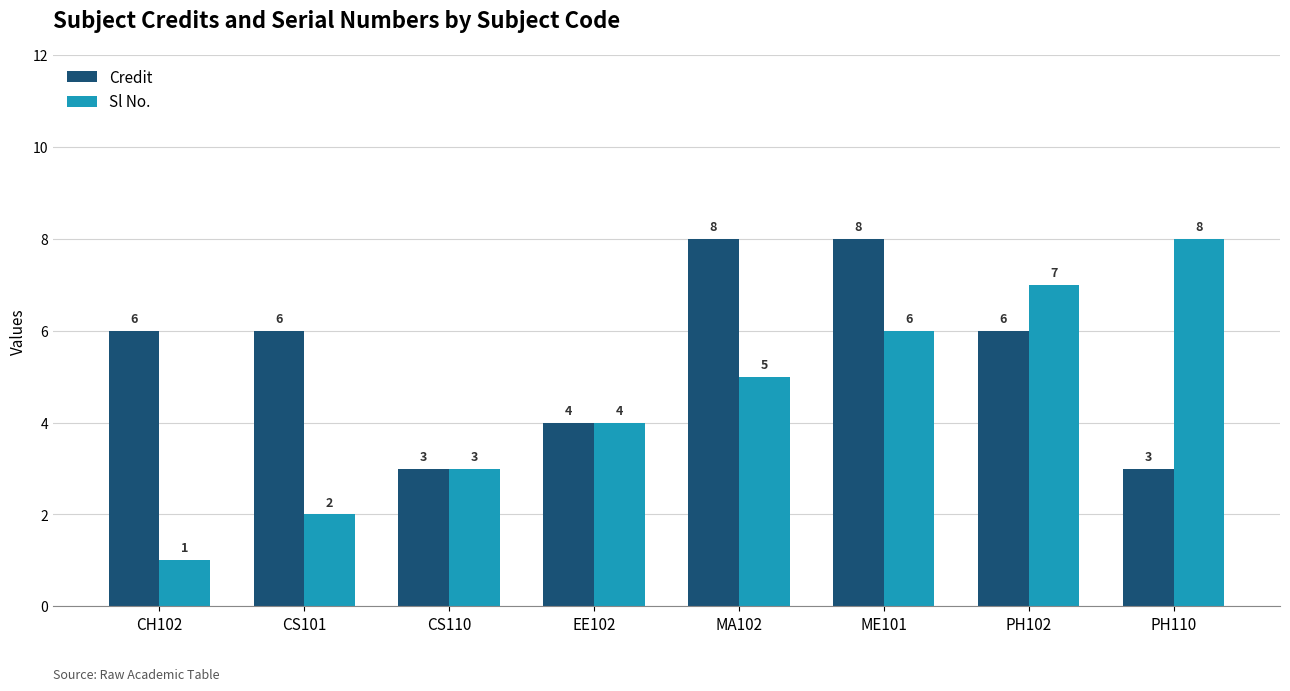

Read the Credit value at CH102.

6